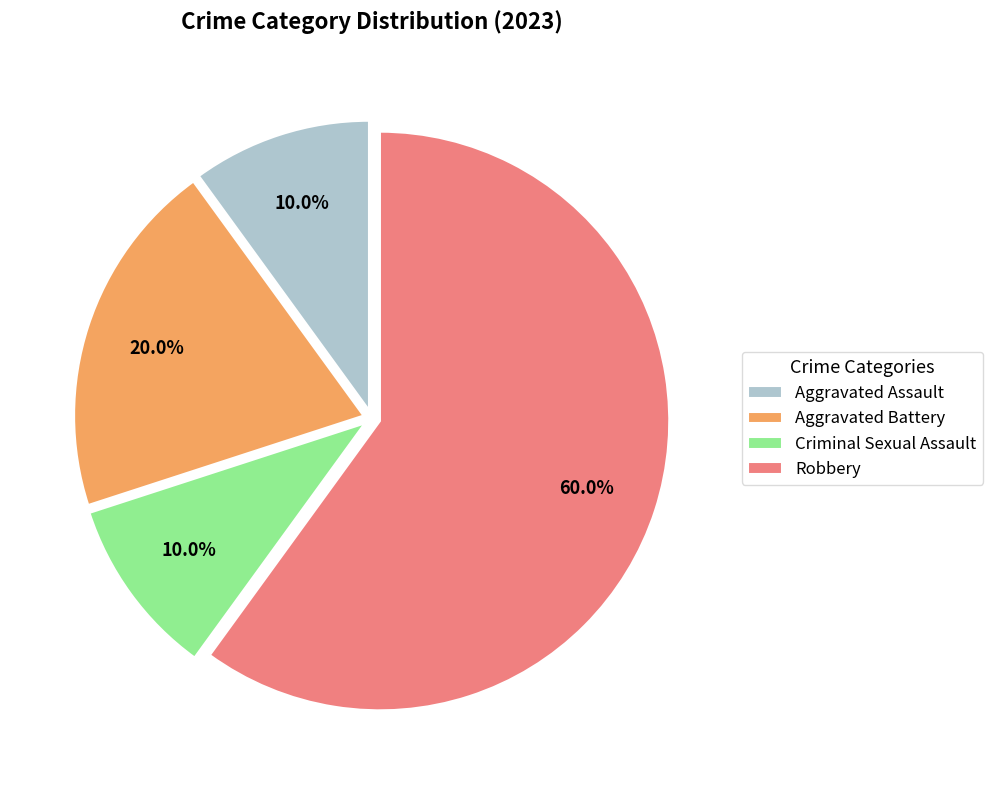

Is the sum of Robbery and Criminal Sexual Assault greater than half?

Yes